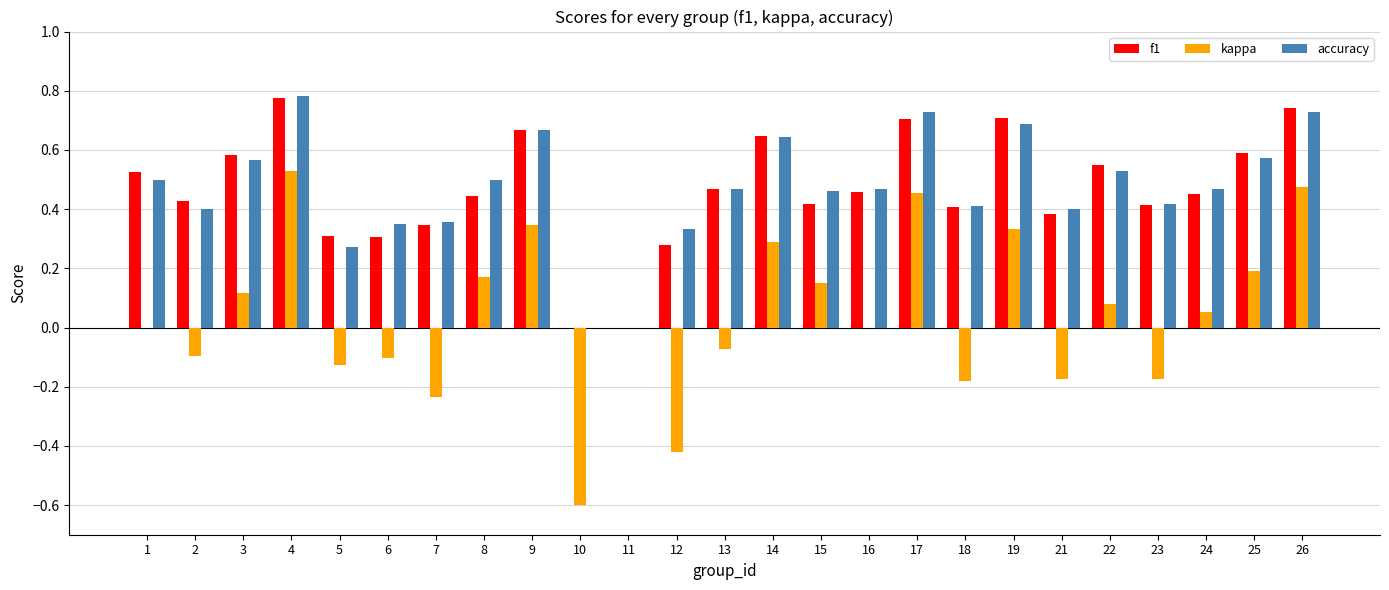

Which series changed the most between 8 and 14?

f1